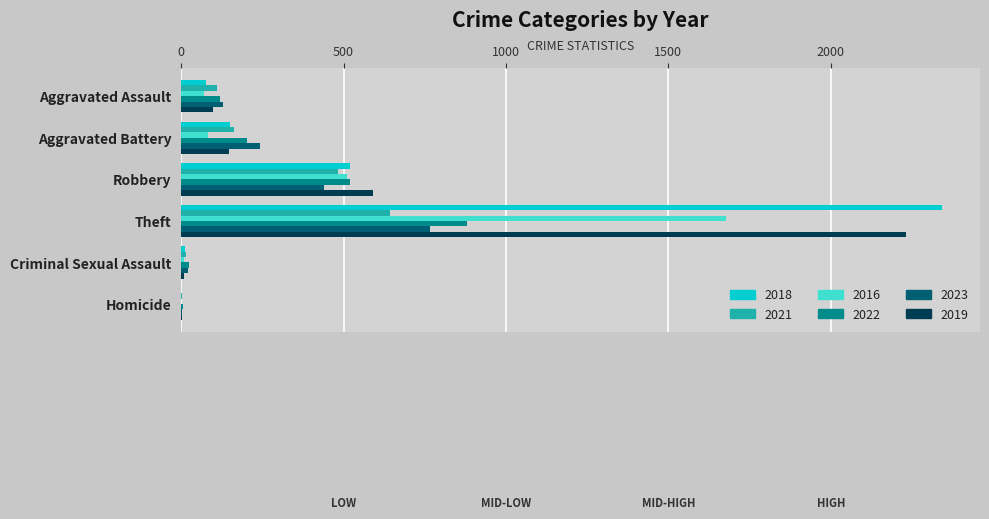

Which series changed the most between Aggravated Battery and Theft?

2018